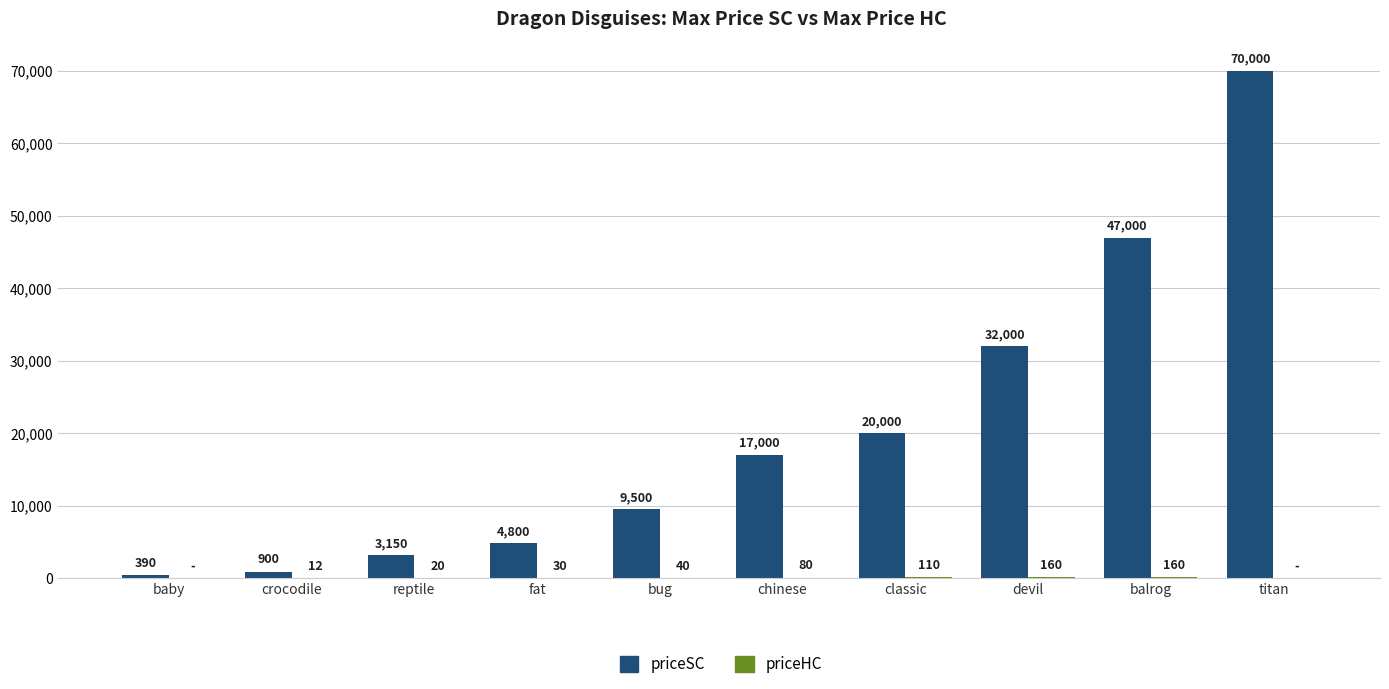

Count the number of categories in the chart.

10